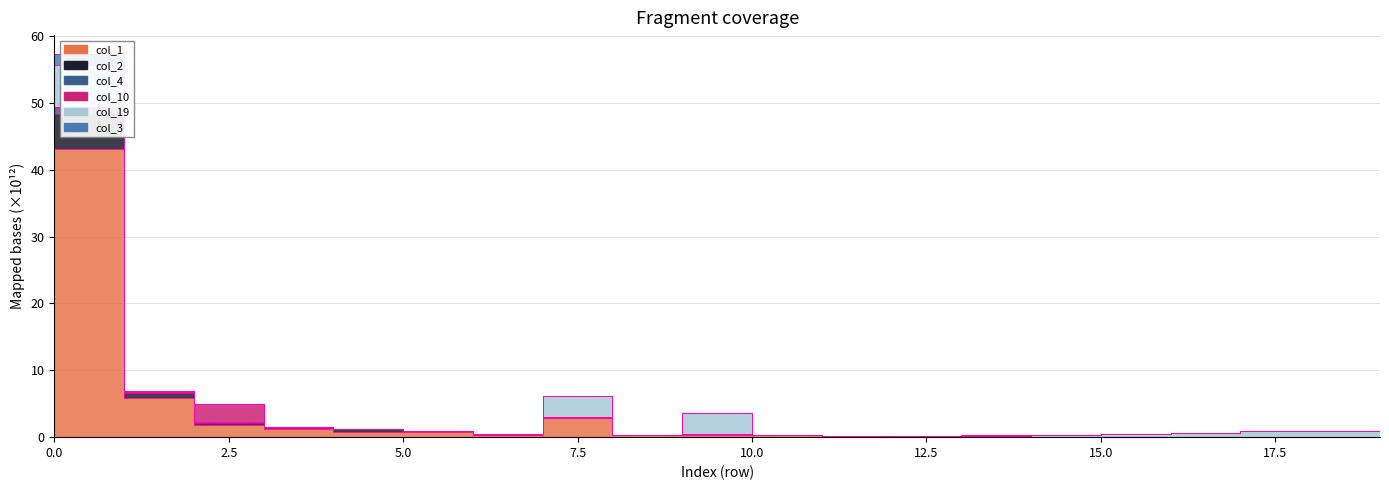

List the labels in order of col_1 value, smallest first.

17, 12, 15, 18, 16, 14, 11, 13, 10, 8, 6, 9, 5, 4, 19, 3, 2, 7, 1, 0